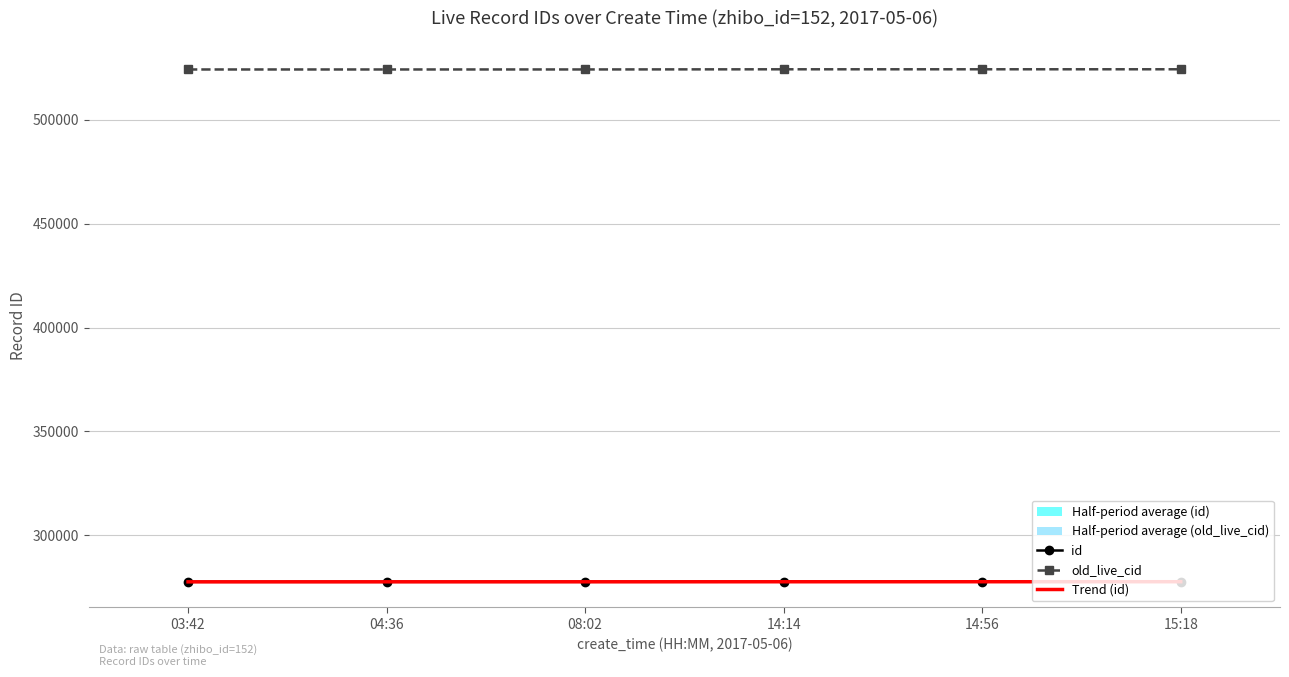

Is it true that old_live_cid equals 306217.6 at 03:42?

False